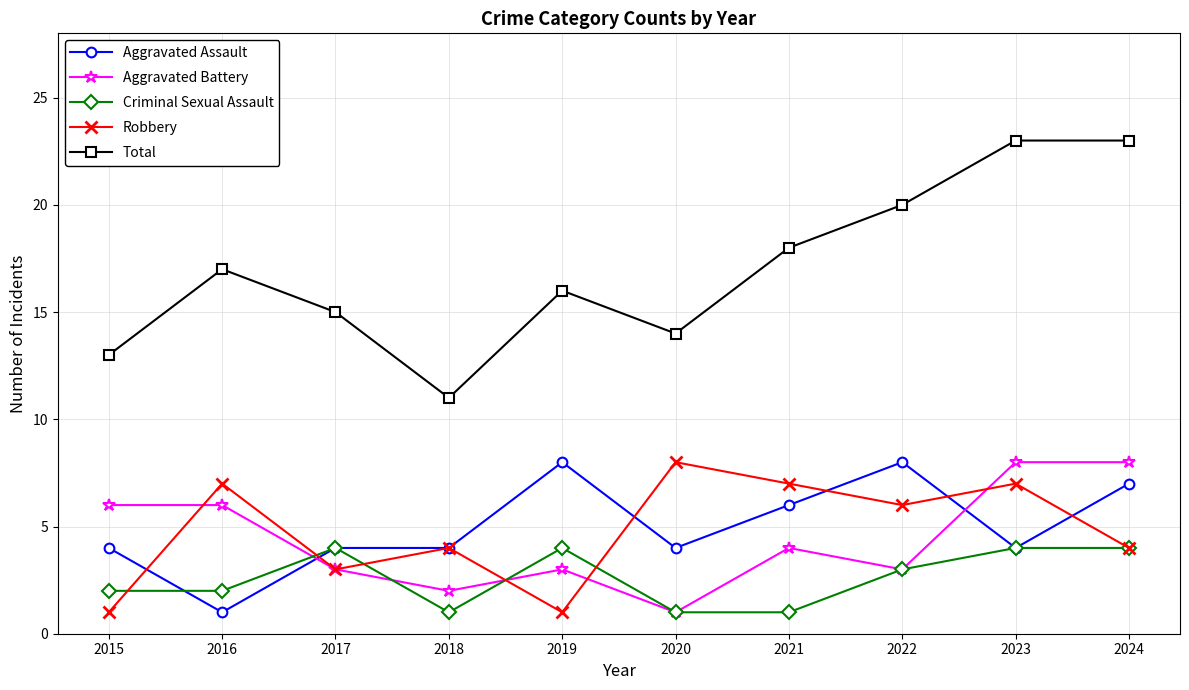

What is the maximum value for Total?

23